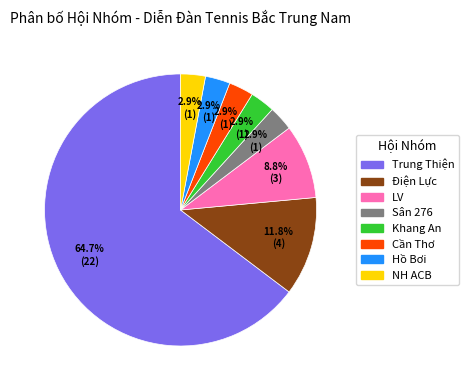

How many segments does this pie chart have?

8